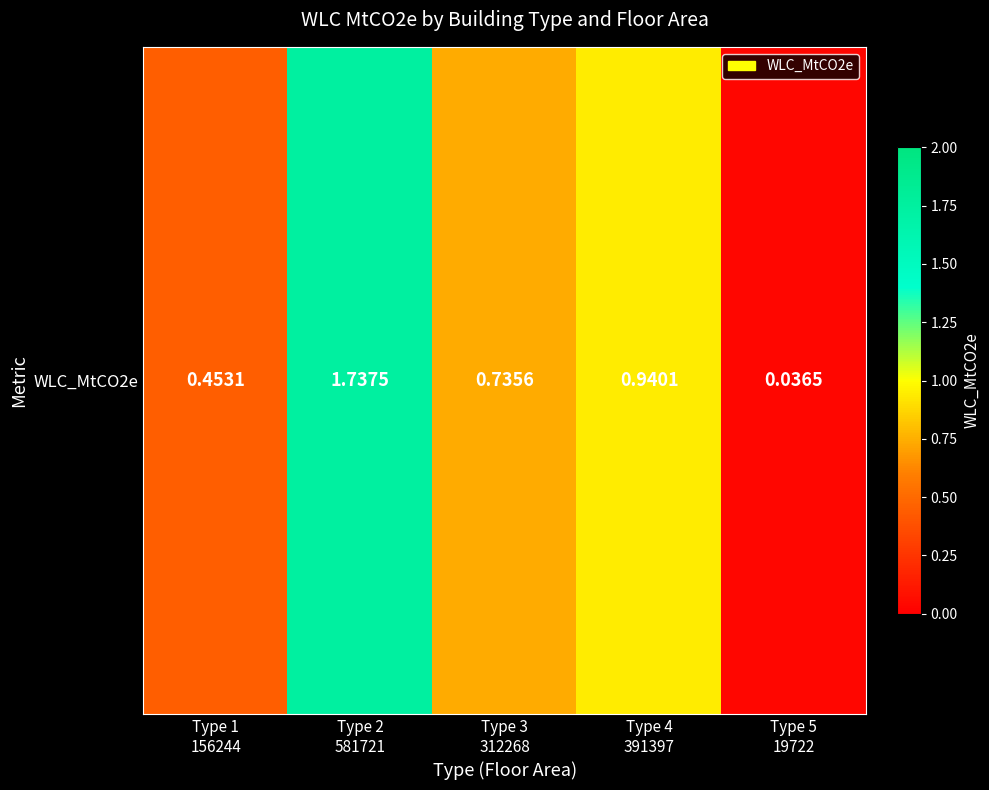

Reading left to right, extract all data points from this chart.

0.5	1.7	0.7	0.9	0.0